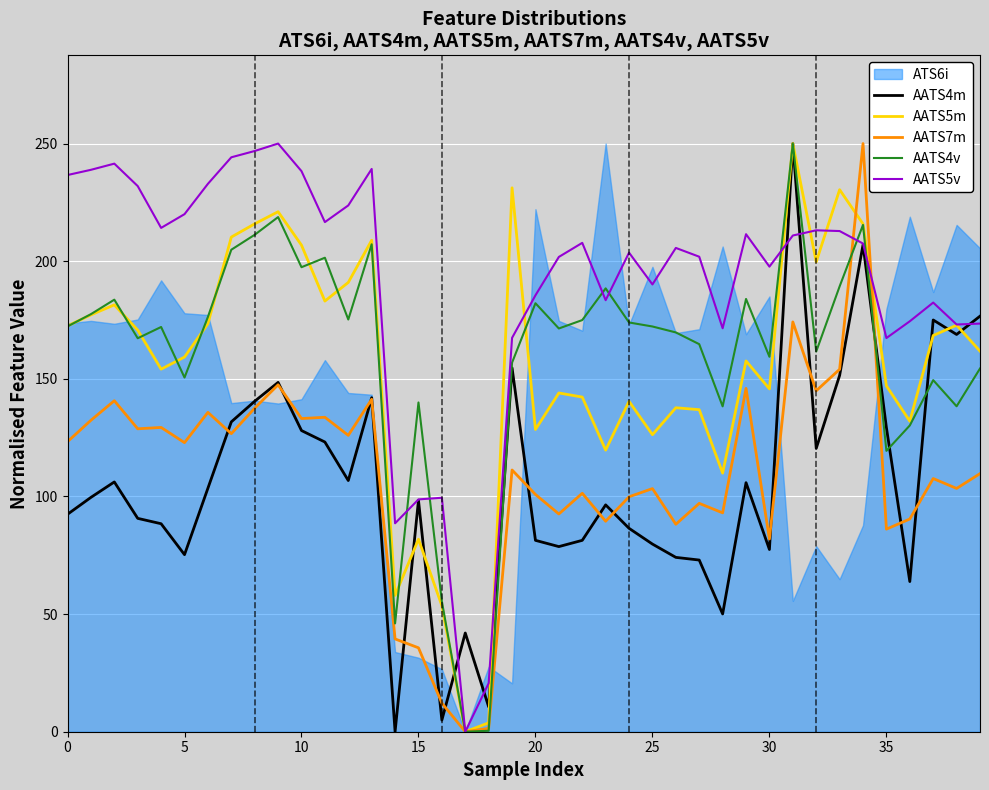

True or false: AATS5v and AATS7m cross at least once.

True